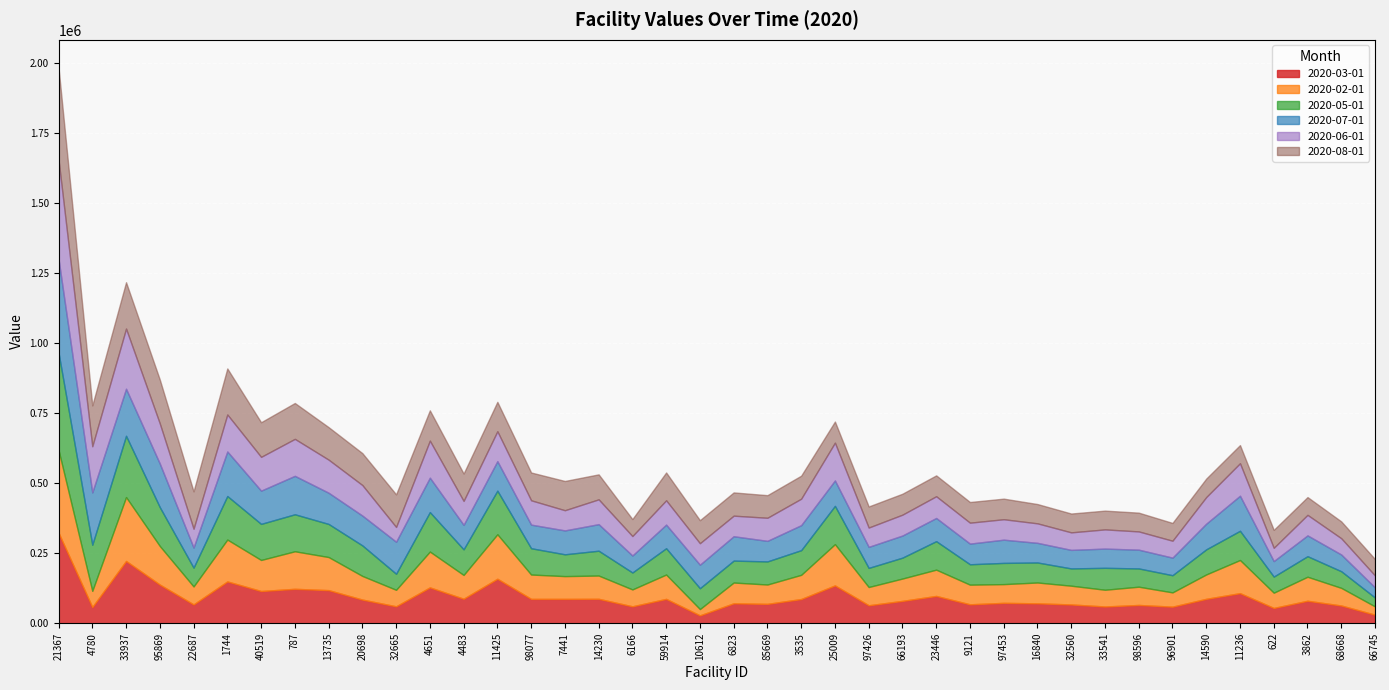

Which category has the highest value in the 2020-02-01 series?

21367